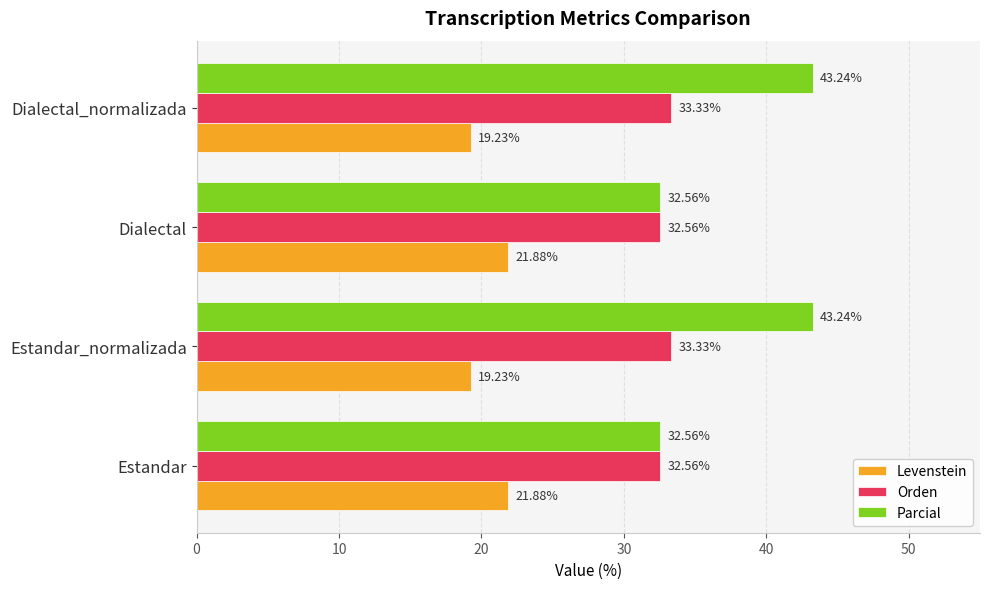

What is the sum of all Levenstein values?

82.2